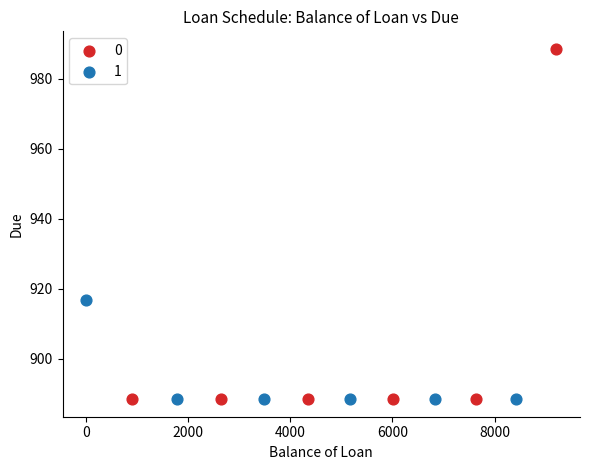

What are all the series names shown in the legend?

0, 1